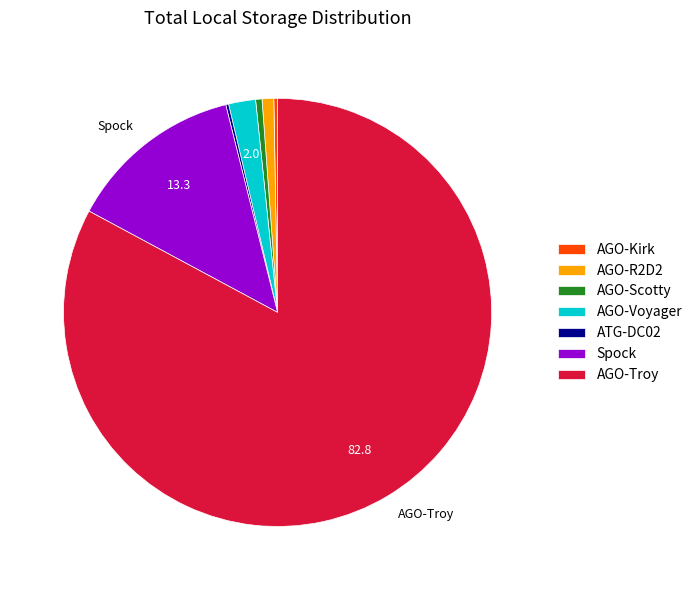

Does AGO-R2D2 represent more than half of the total?

No